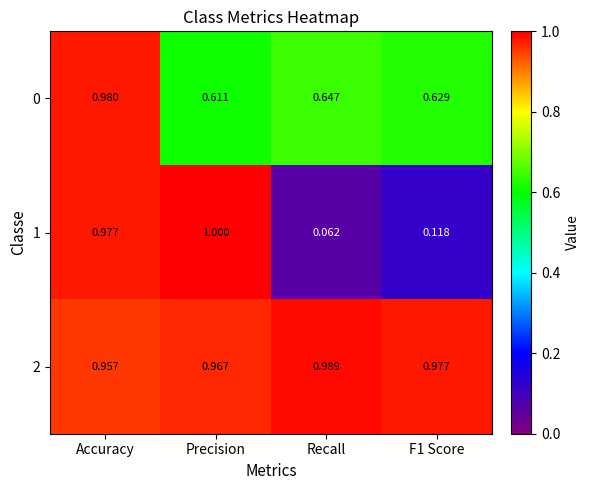

Which category has the highest value in the 1 series?

Precision